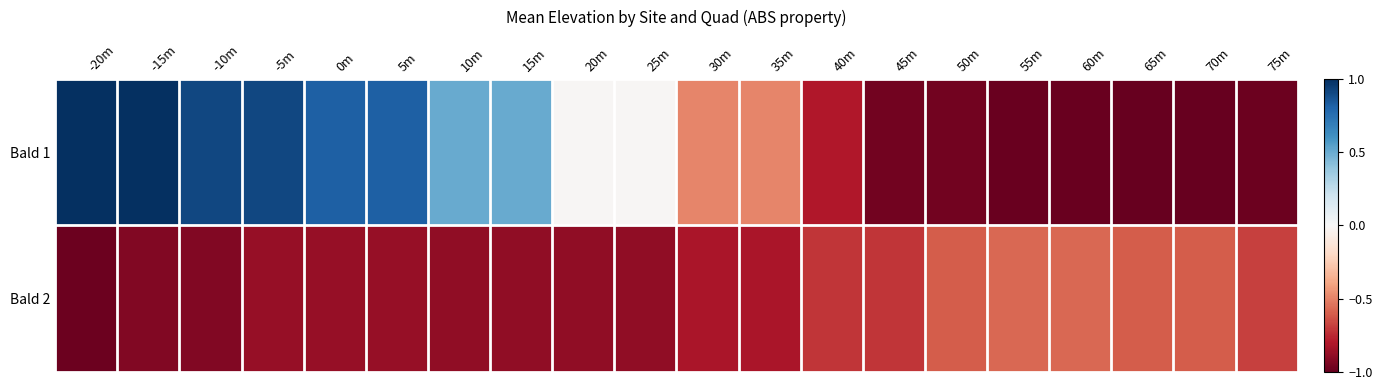

Which label corresponds to the largest value in the chart?

-20m